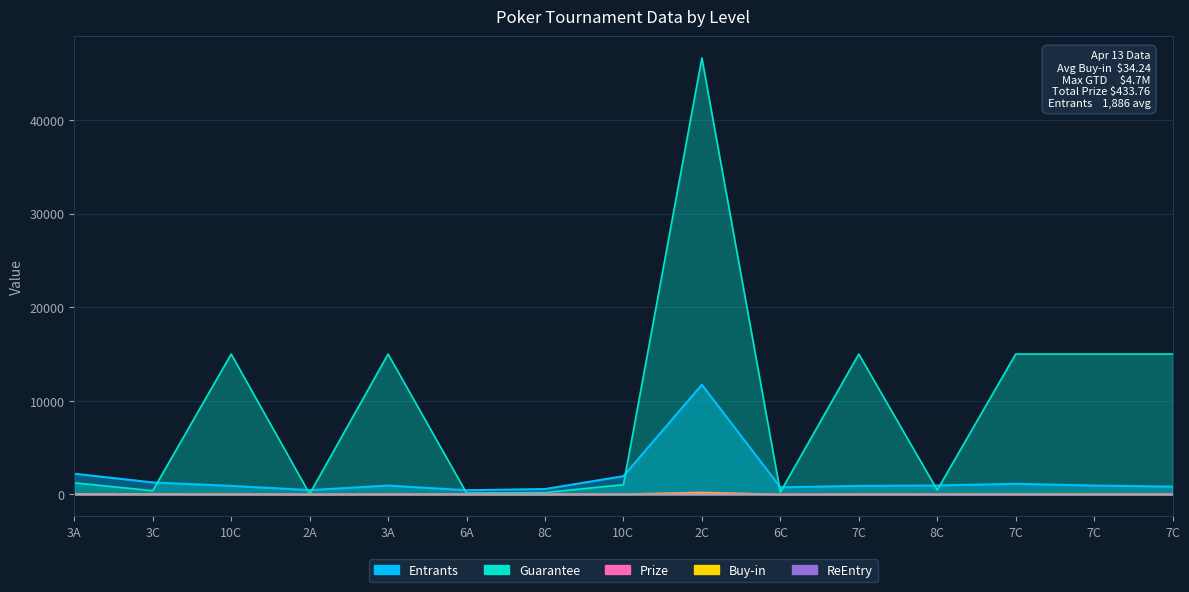

At which category is the sum across all series the highest?

2C